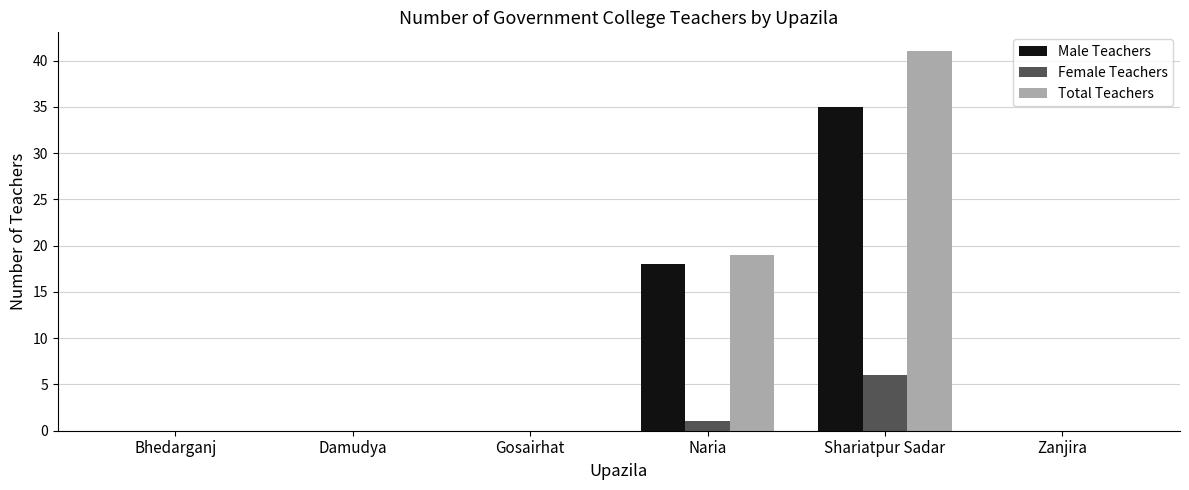

Are the bars horizontal?

No